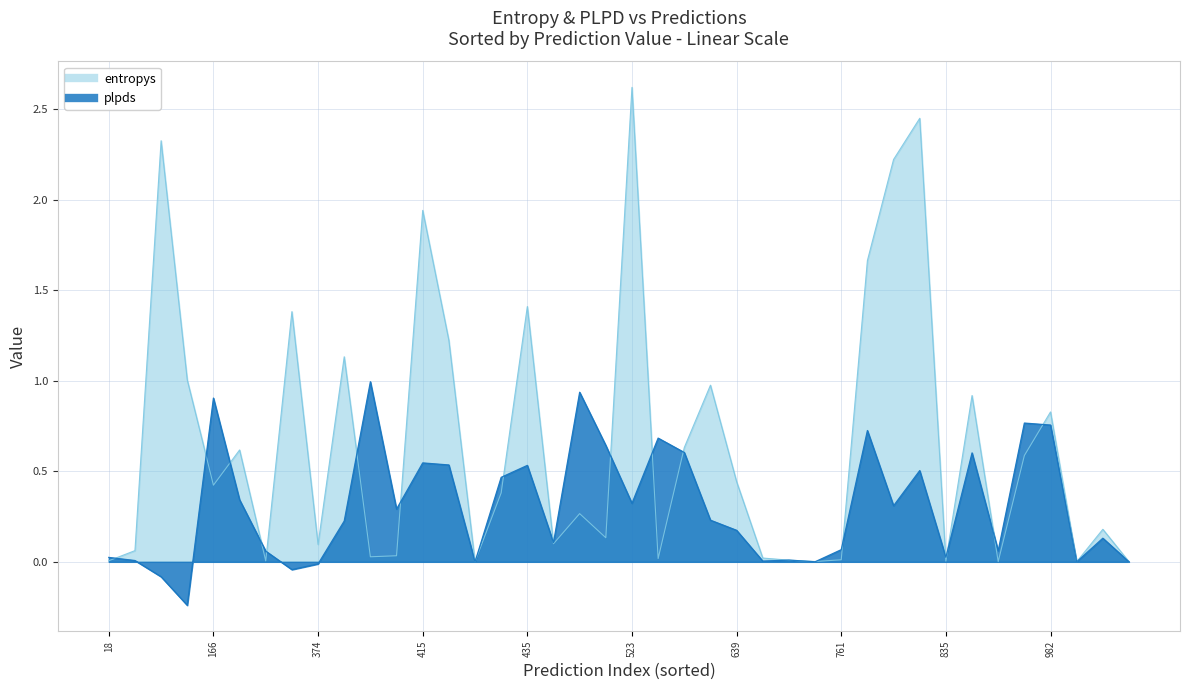

What is the difference between the entropys values at 12 and 34?

1.1